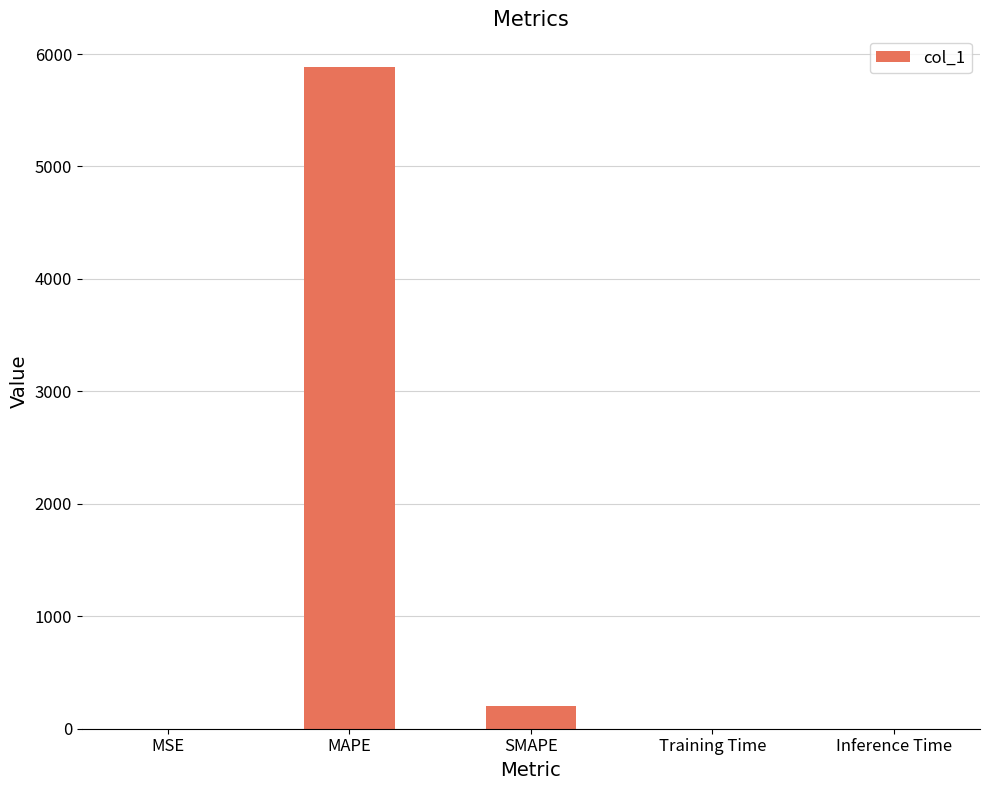

Between SMAPE and Inference Time, which is larger?

SMAPE